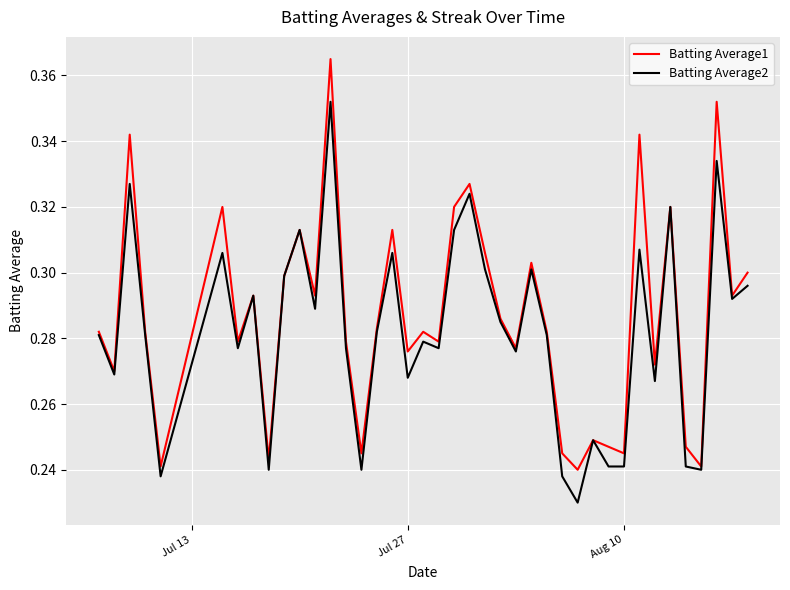

List the series in order of their peak value, lowest first.

Batting Average2, Batting Average1